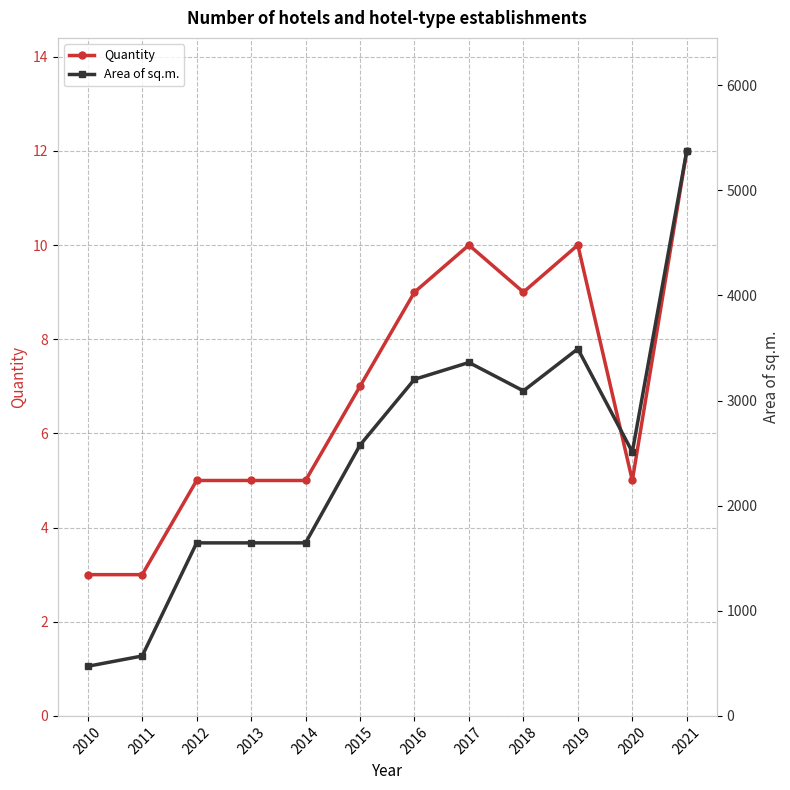

The Quantity series shows 5 at 2011. True or false?

False